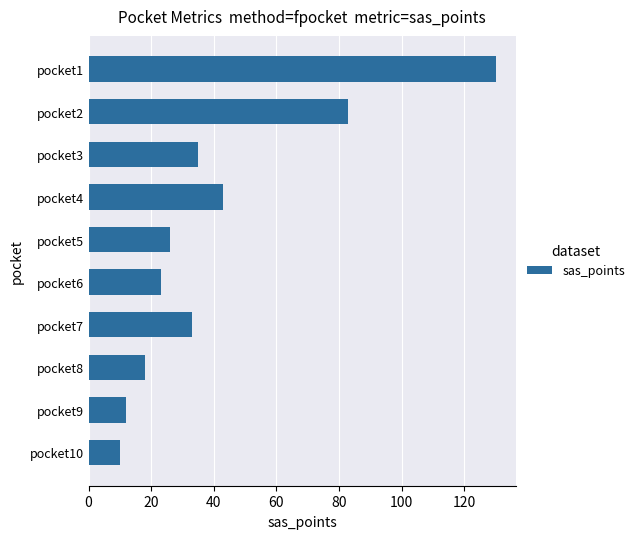

List the labels in order of value, smallest first.

pocket10, pocket9, pocket8, pocket6, pocket5, pocket7, pocket3, pocket4, pocket2, pocket1